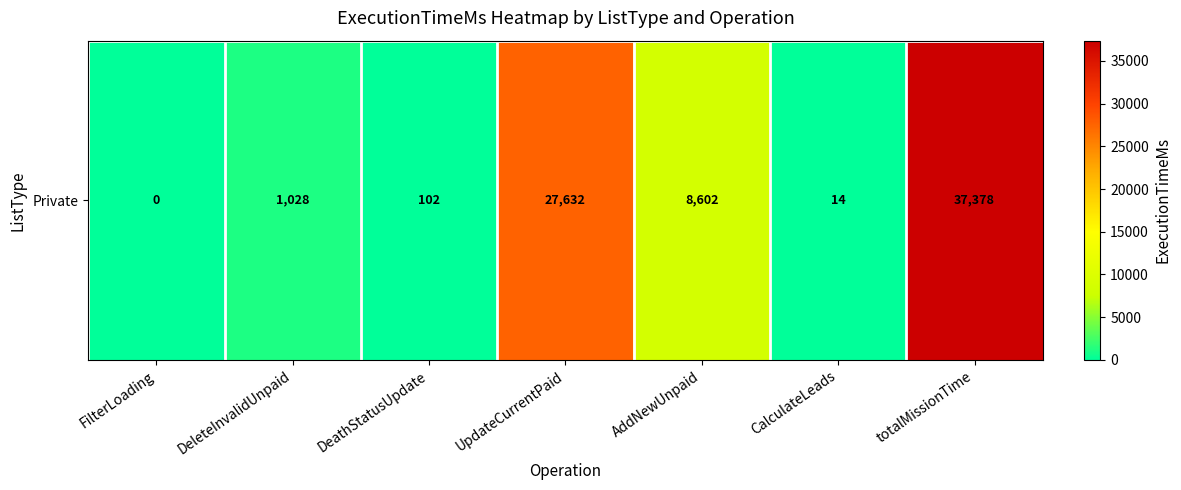

What is the sum of the values at UpdateCurrentPaid and DeathStatusUpdate?

27734